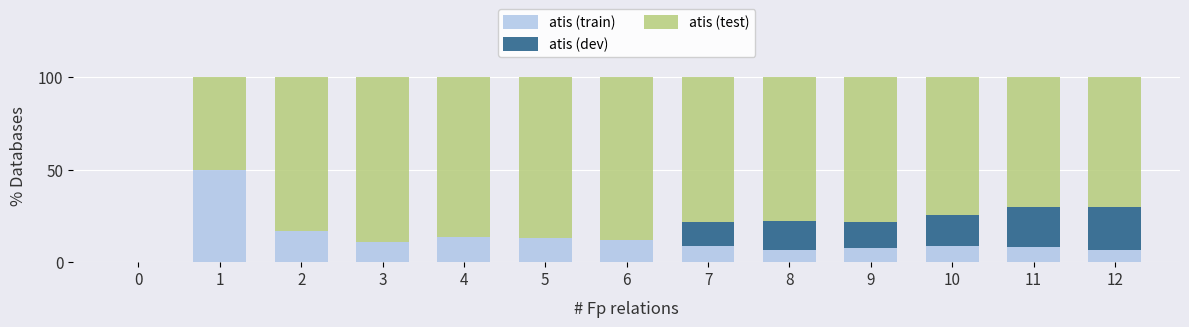

What is the total value across all series at 1?

100.0